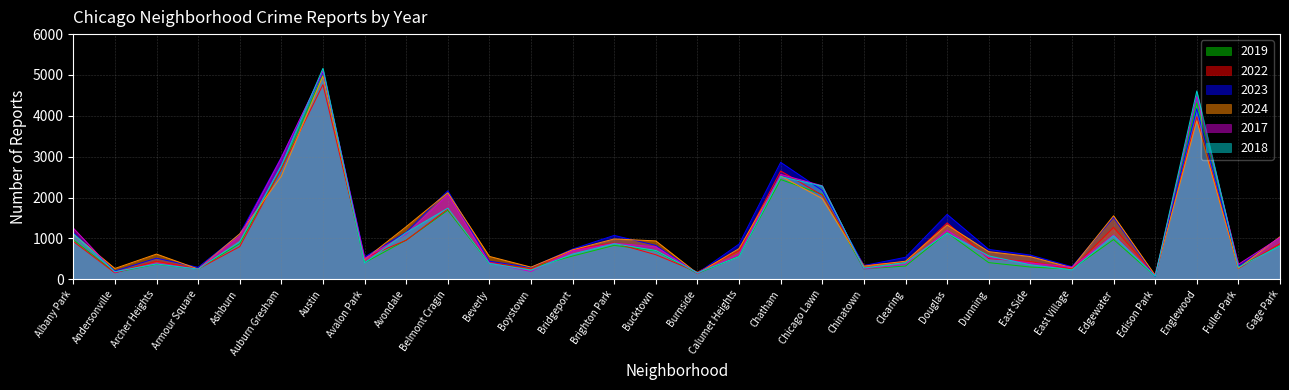

Rank the series by their maximum value, from lowest to highest.

2022, 2024, 2019, 2023, 2017, 2018